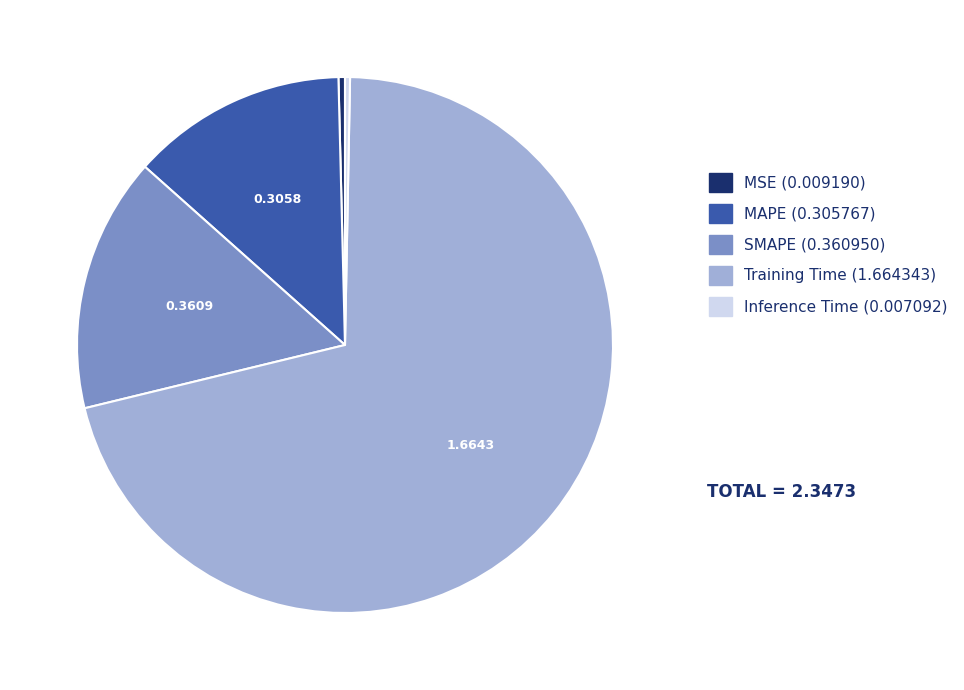

Is there any slice that represents more than half of the pie?

Yes